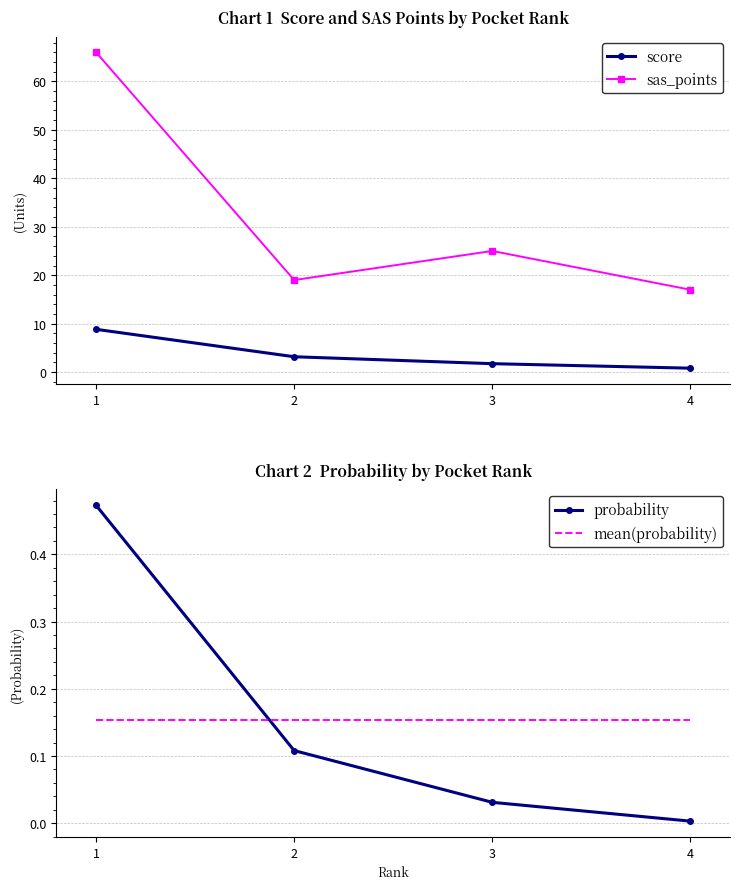

True or false: probability and score cross at least once.

False